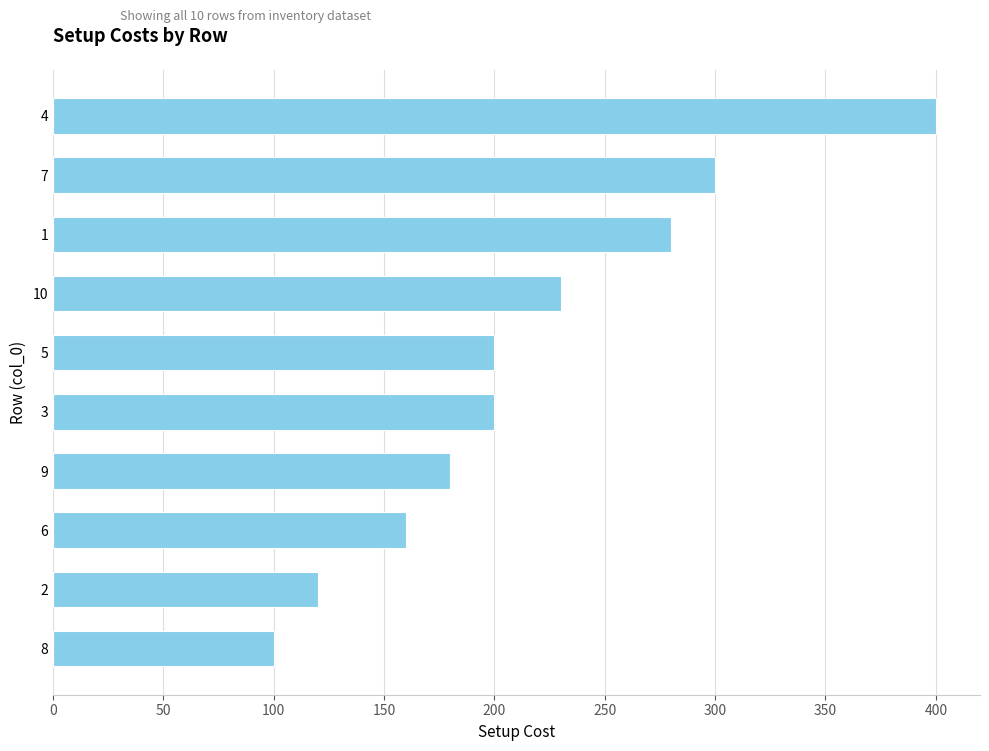

At which label is the value closest to 250?

10